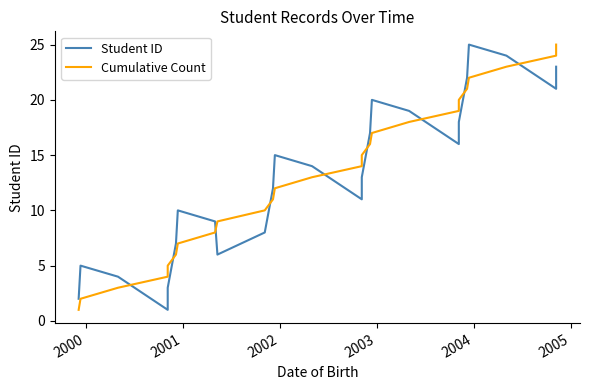

At how many categories does at least one series exceed 5?

20